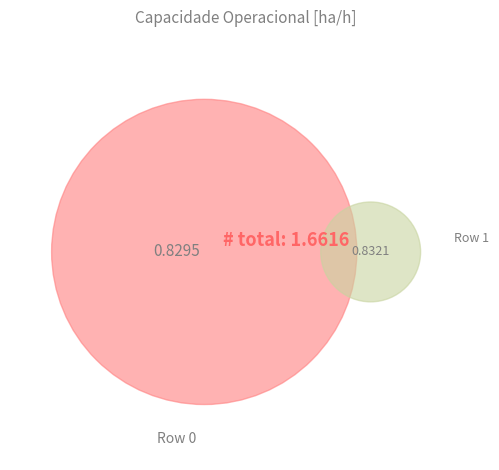

Is it true that Row 0 is 50% of the pie?

True